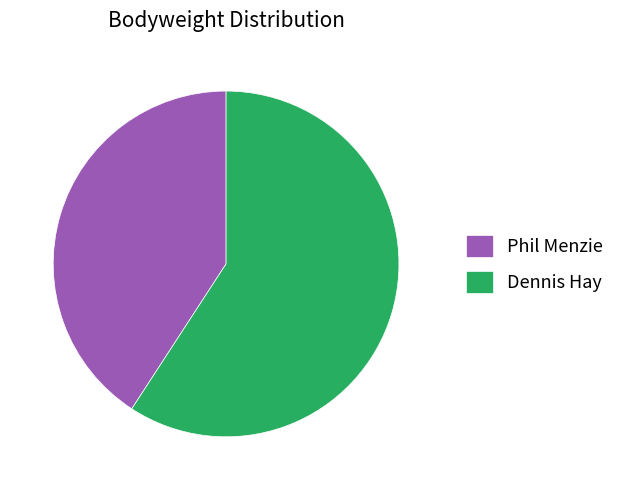

Between Dennis Hay and Phil Menzie, which is larger?

Dennis Hay